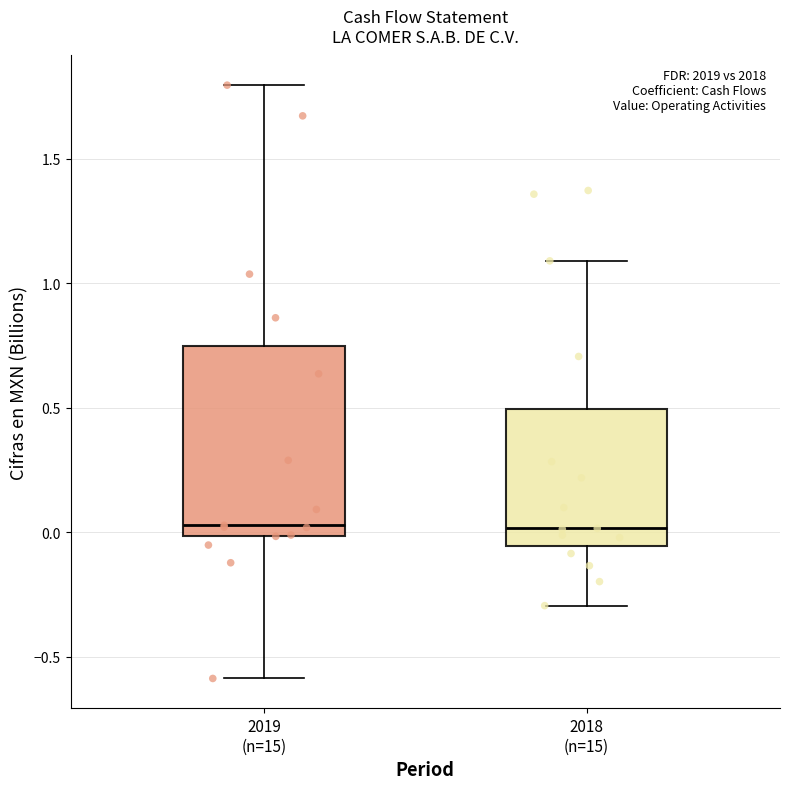

Where does the median line of the box for 2019 (n=15) sit on the y-axis? The values are not printed on the chart, so give them approximately, as read against the axis.

0.05